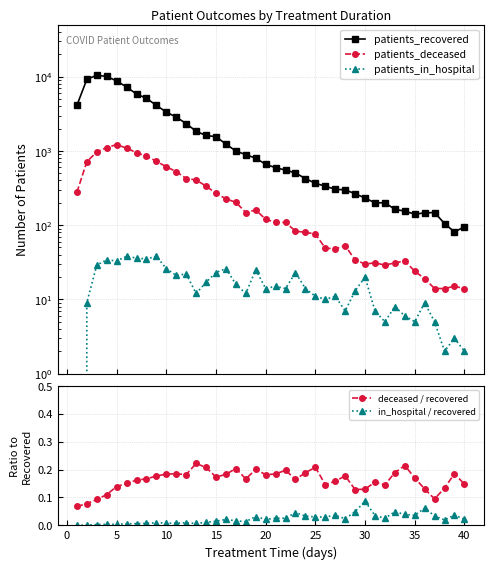

True or false: in_hospital / recovered has more than 0 interior local peaks.

True